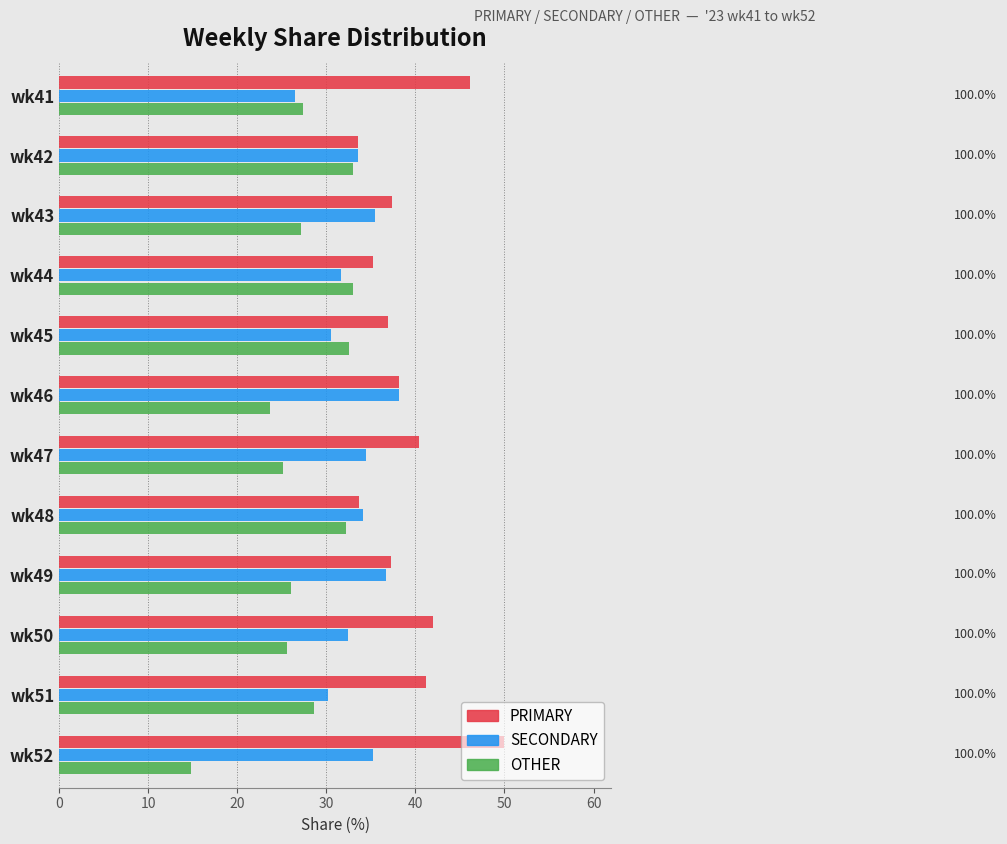

Read the SECONDARY value at wk49.

36.7